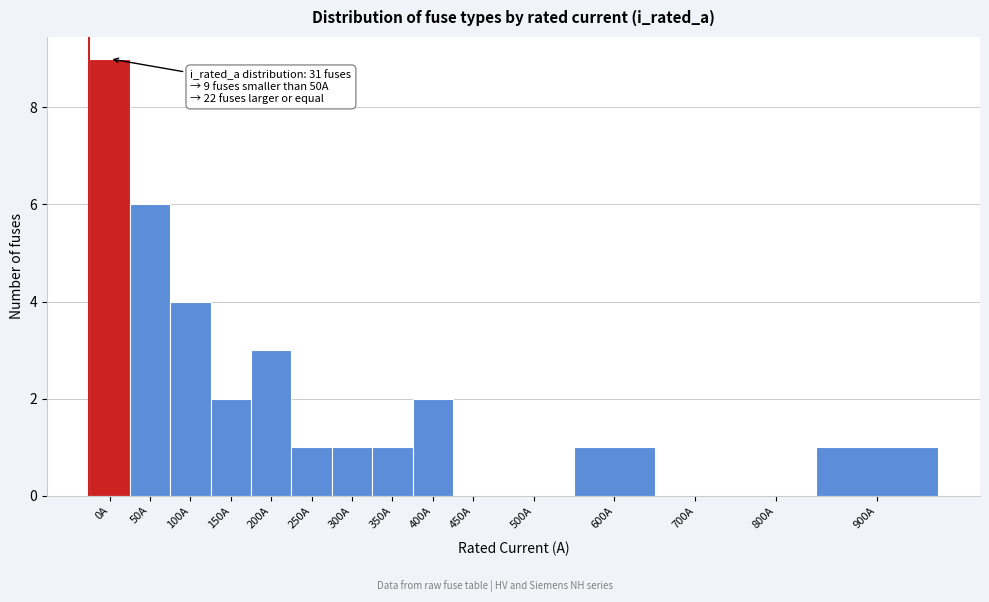

Reading right to left, what are all the values shown in this chart?

900A=1	800A=0	700A=0	600A=1	500A=0	450A=0	400A=2	350A=1	300A=1	250A=1	200A=3	150A=2	100A=4	50A=6	0A=9